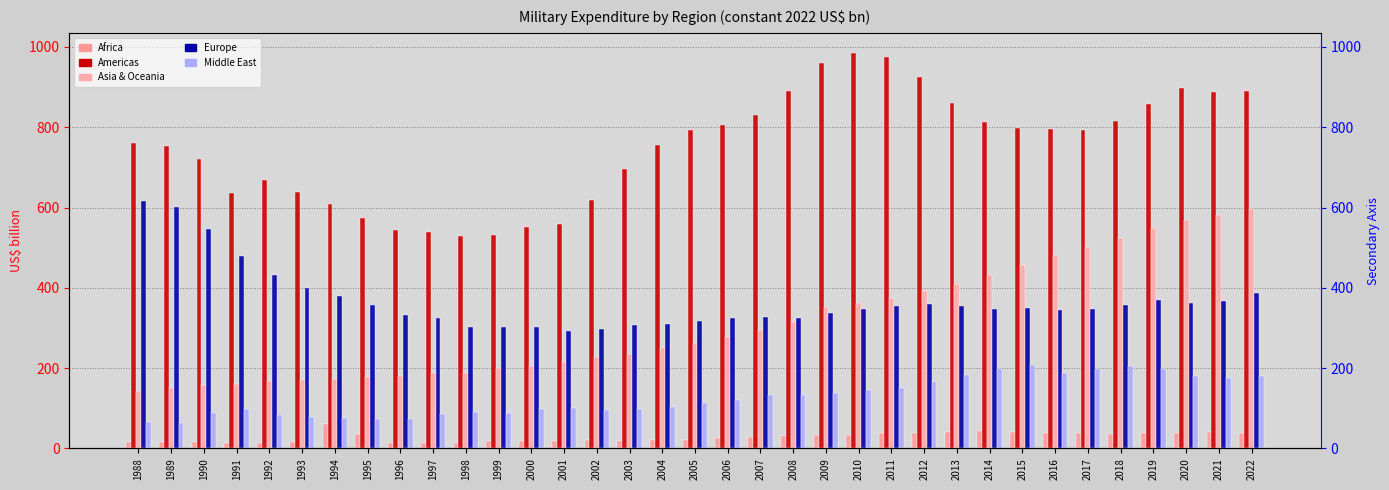

At which category is the sum across all series the highest?

2022